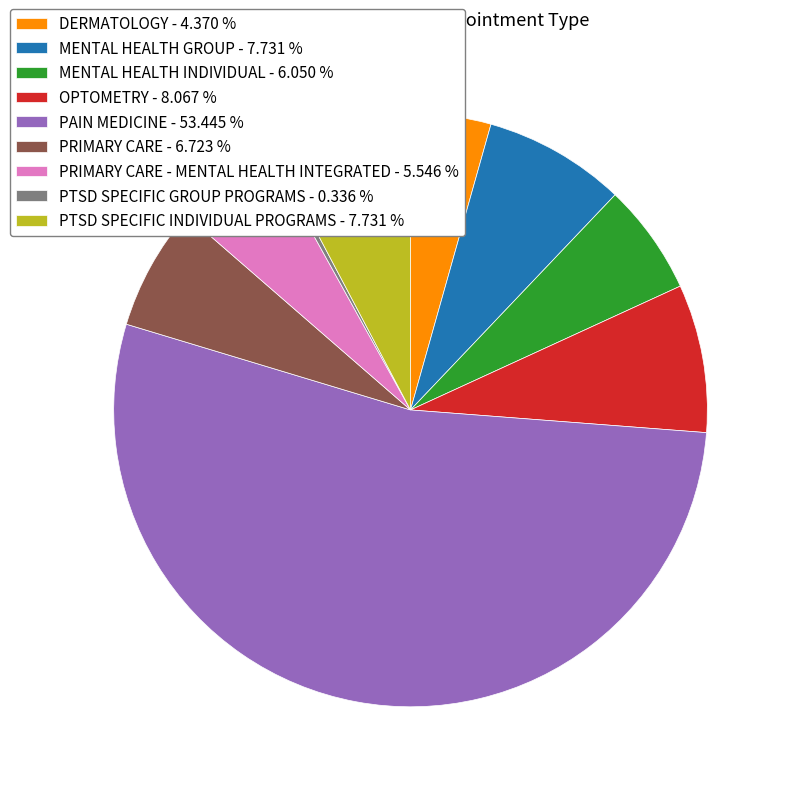

Which slice is the smallest?

PTSD SPECIFIC GROUP PROGRAMS - 0.336 %